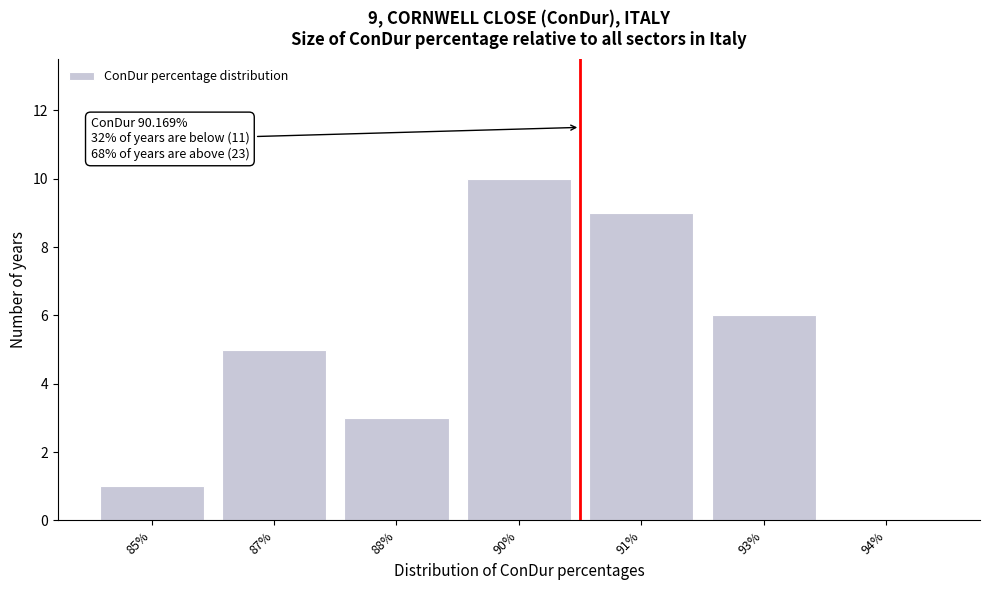

Reading left to right, what are all the values shown in this chart?

85%=1	87%=5	88%=3	90%=10	91%=9	93%=6	94%=0